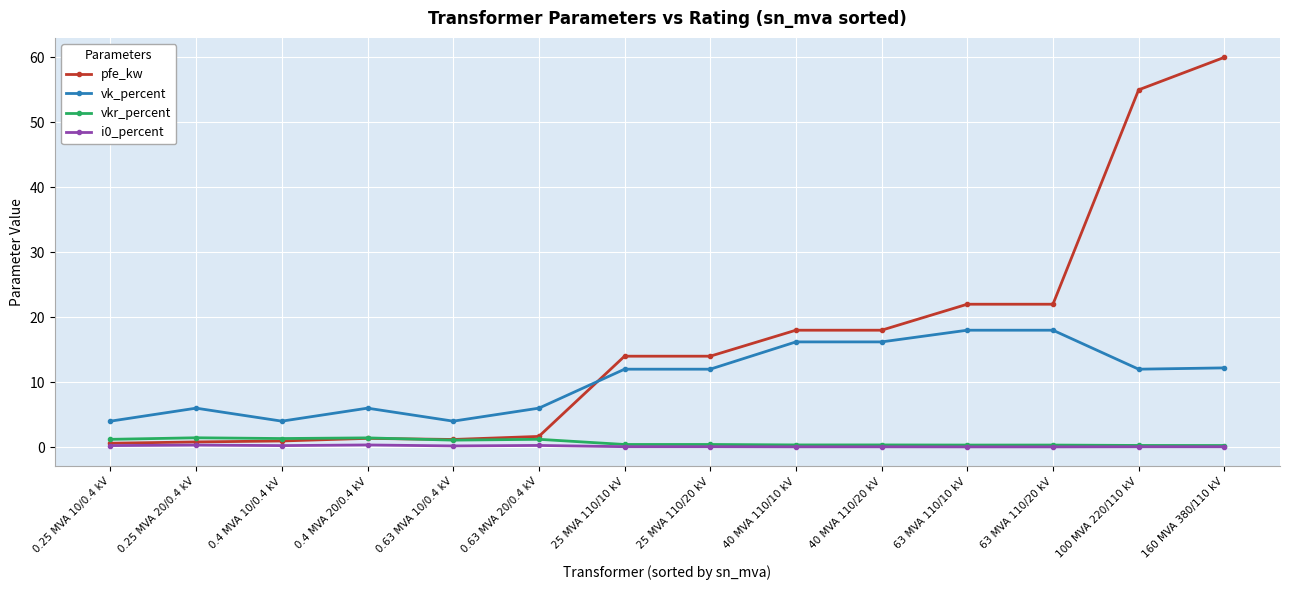

What is the maximum value for pfe_kw?

60.0